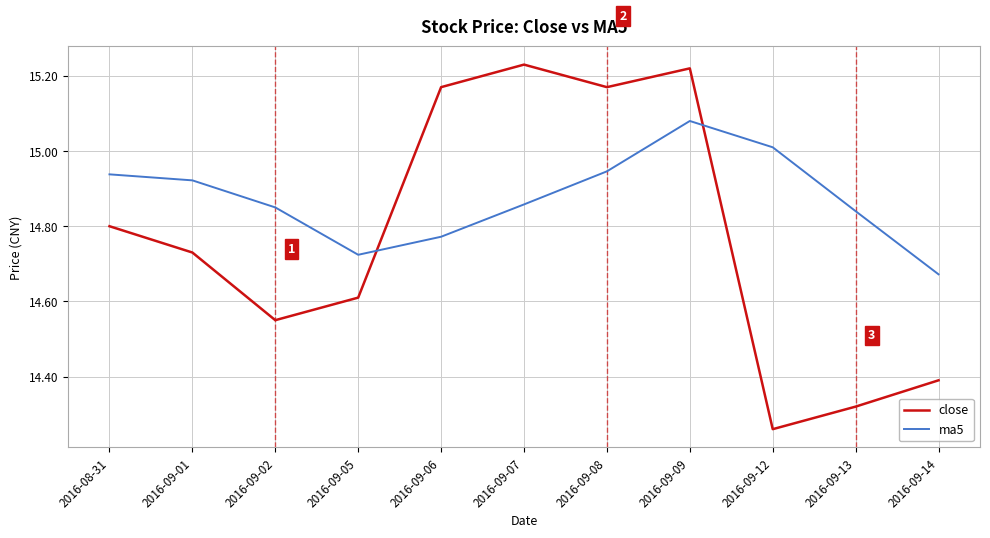

Rank the series by their average value, from lowest to highest.

close, ma5